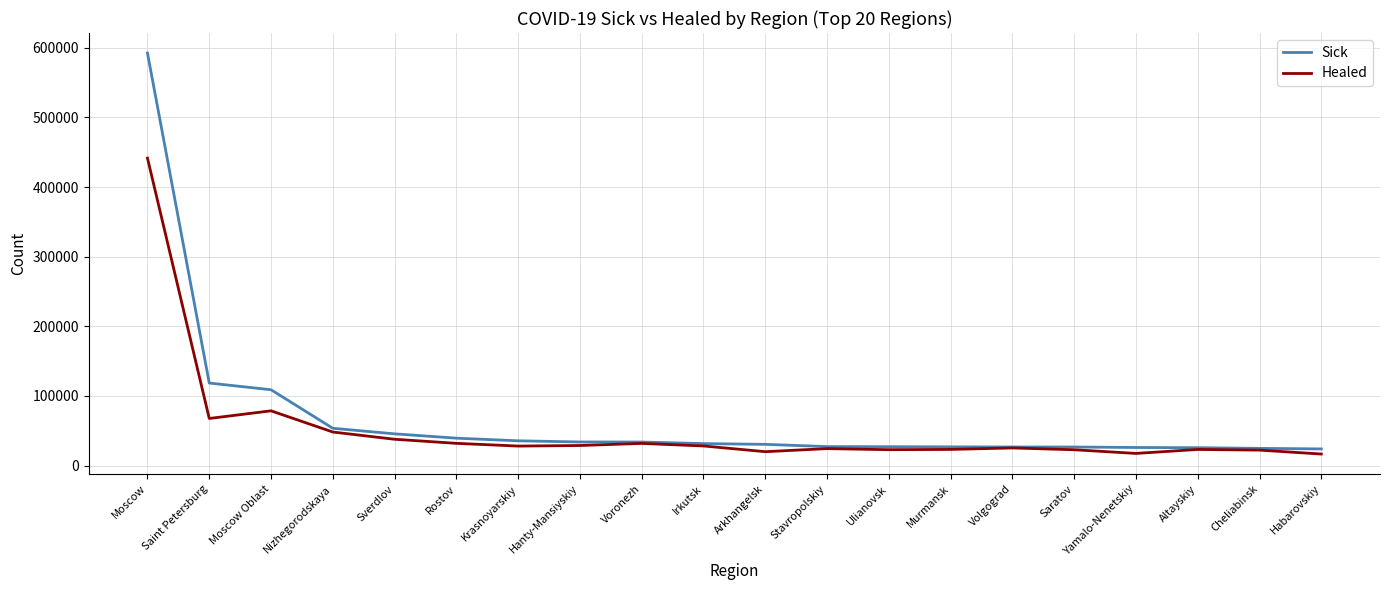

What are all the series names shown in the legend?

Sick, Healed